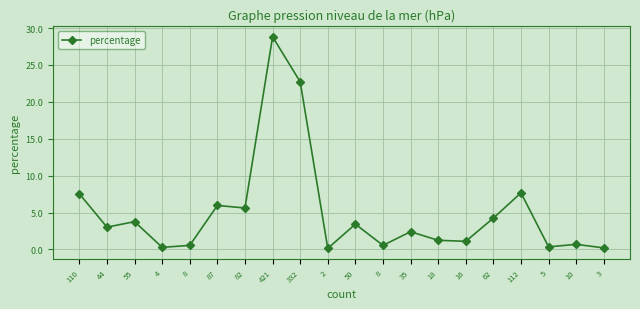

Reading left to right, list all the values displayed in this chart.

7.5	3.0	3.8	0.3	0.5	6.0	5.6	28.8	22.7	0.1	3.4	0.5	2.4	1.2	1.1	4.2	7.7	0.3	0.7	0.2